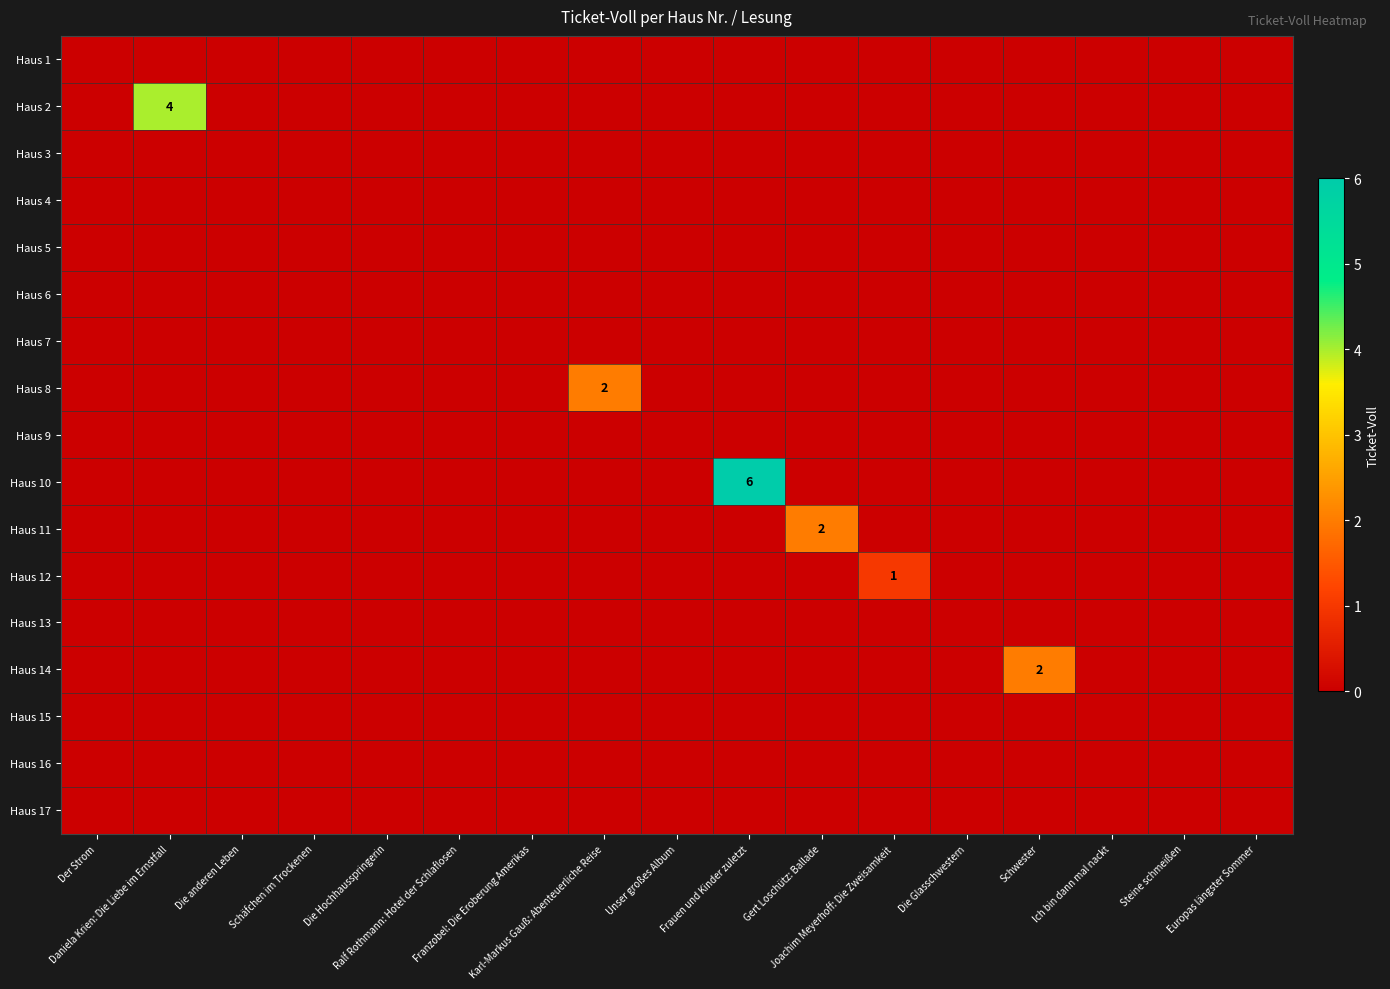

Rank the series at Joachim Meyerhoff: Die Zweisamkeit from highest to lowest value.

Haus 12, Haus 1, Haus 2, Haus 3, Haus 4, Haus 5, Haus 6, Haus 7, Haus 8, Haus 9, Haus 10, Haus 11, Haus 13, Haus 14, Haus 15, Haus 16, Haus 17